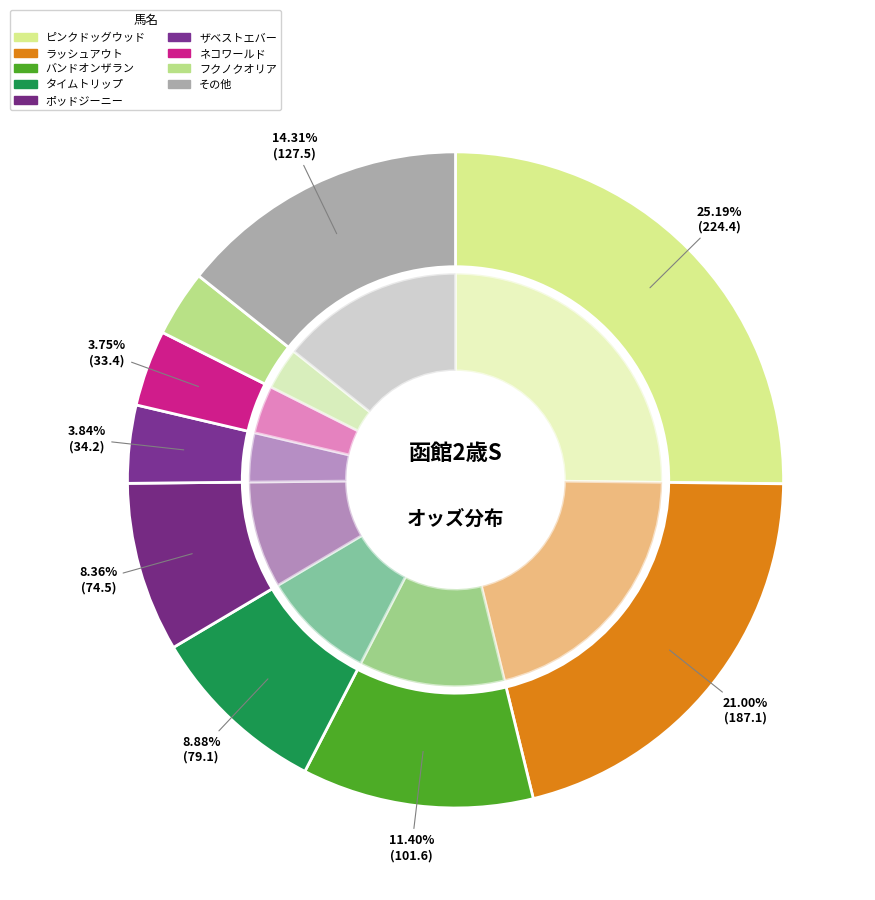

Is it true that ラッシュアウト is 21% of the pie?

True